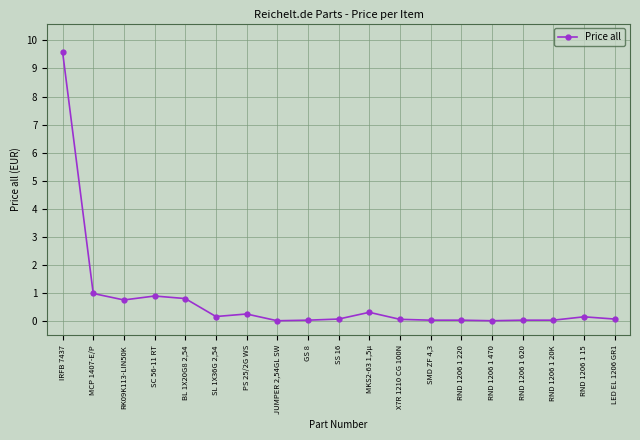

What is the difference between the second highest and minimum values?

1.0